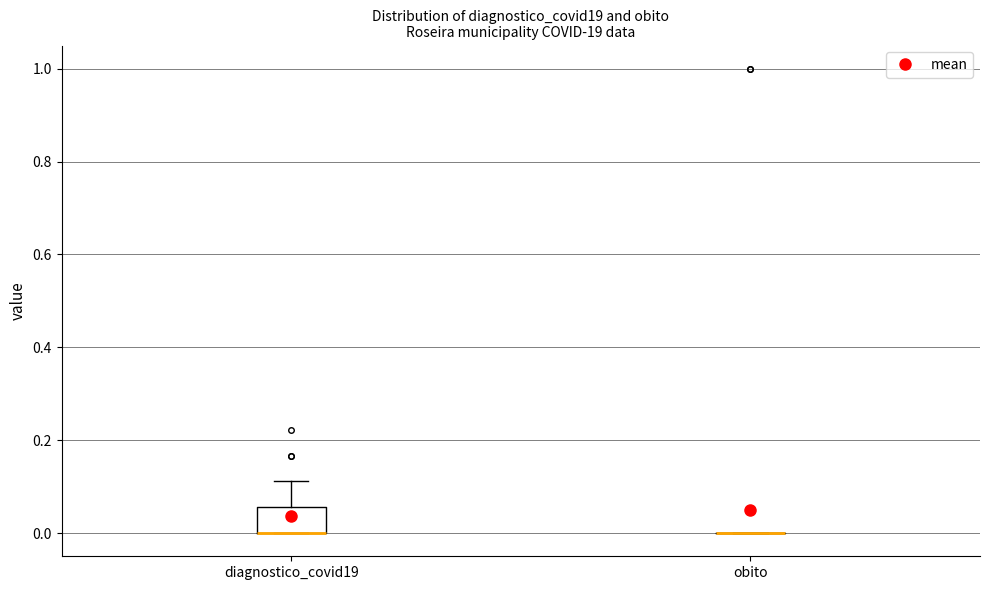

Reading left to right, transcribe this box plot: for each box, give where its median line is, the range the box spans, and where its two whiskers end, as read against the y-axis. The values are not printed on the chart, so give them approximately, as read against the axis.

diagnostico_covid19: median 0.00 (drawn on the box's lower edge), box 0.00 to 0.06, whiskers 0.00 to 0.12
obito: box collapsed to a line at 0.00, whiskers 0.00 to 0.00